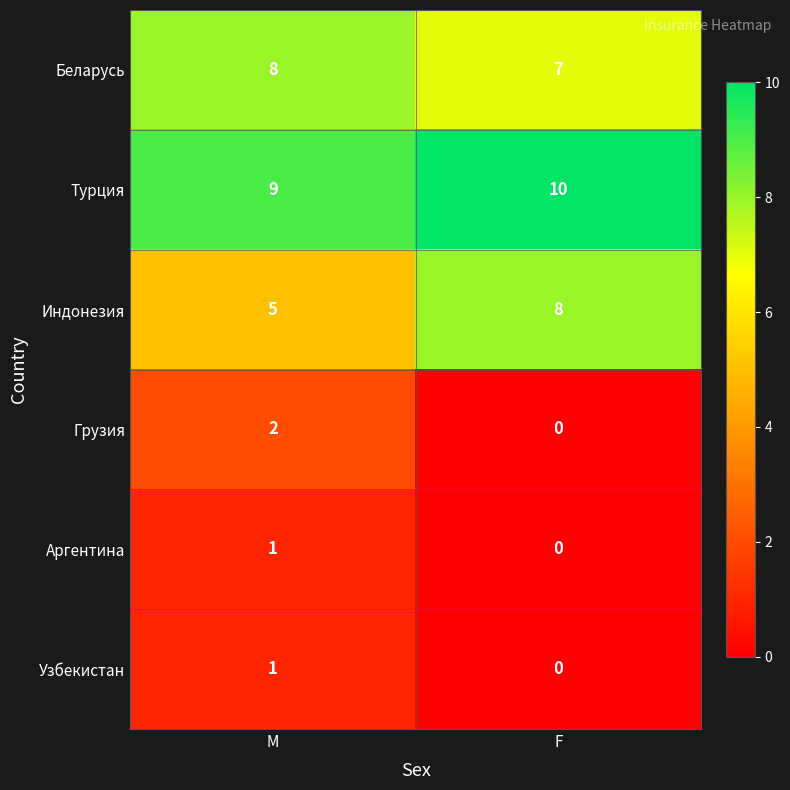

At which category is the sum across all series the highest?

M